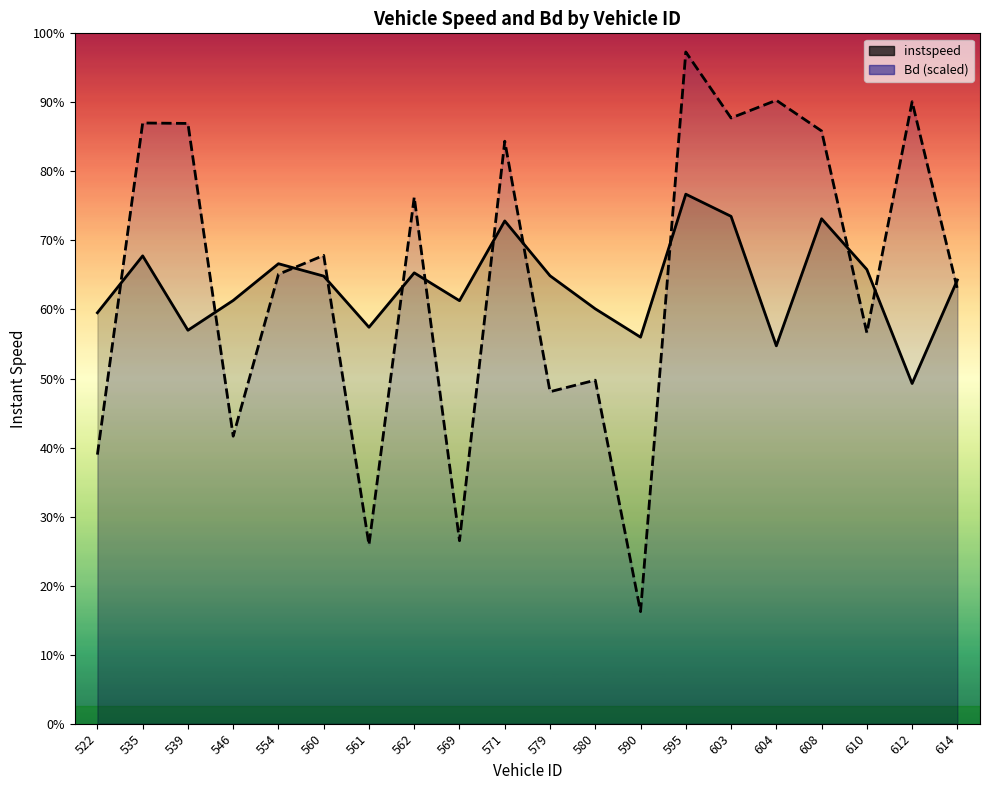

Does the chart have visible grid lines?

No